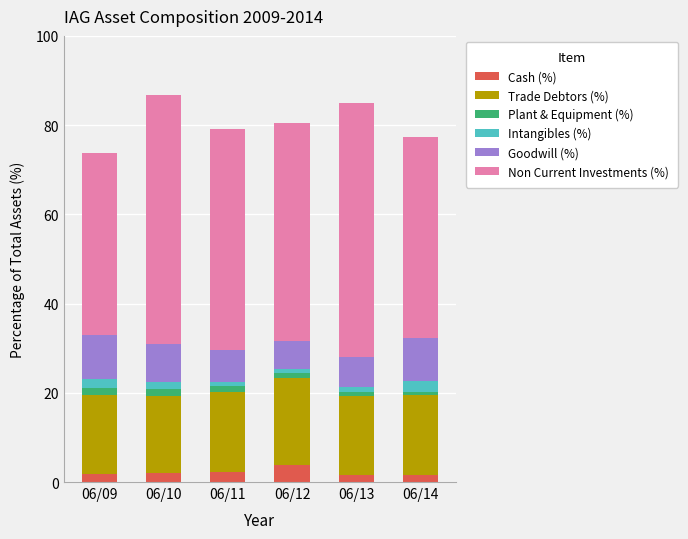

Does the chart contain stacked bars?

Yes